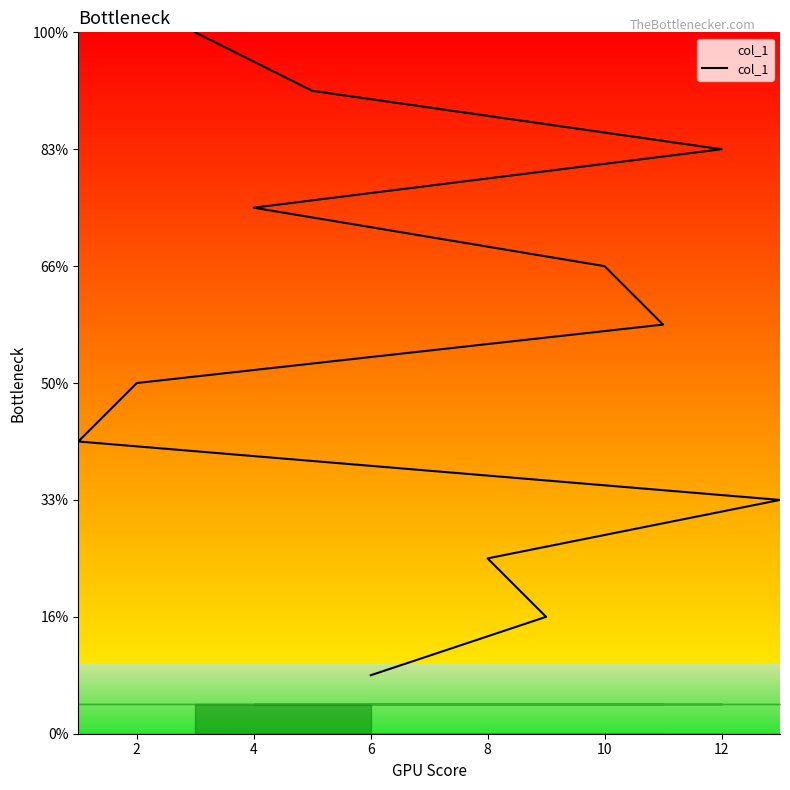

At which label is the value closest to 6?

2